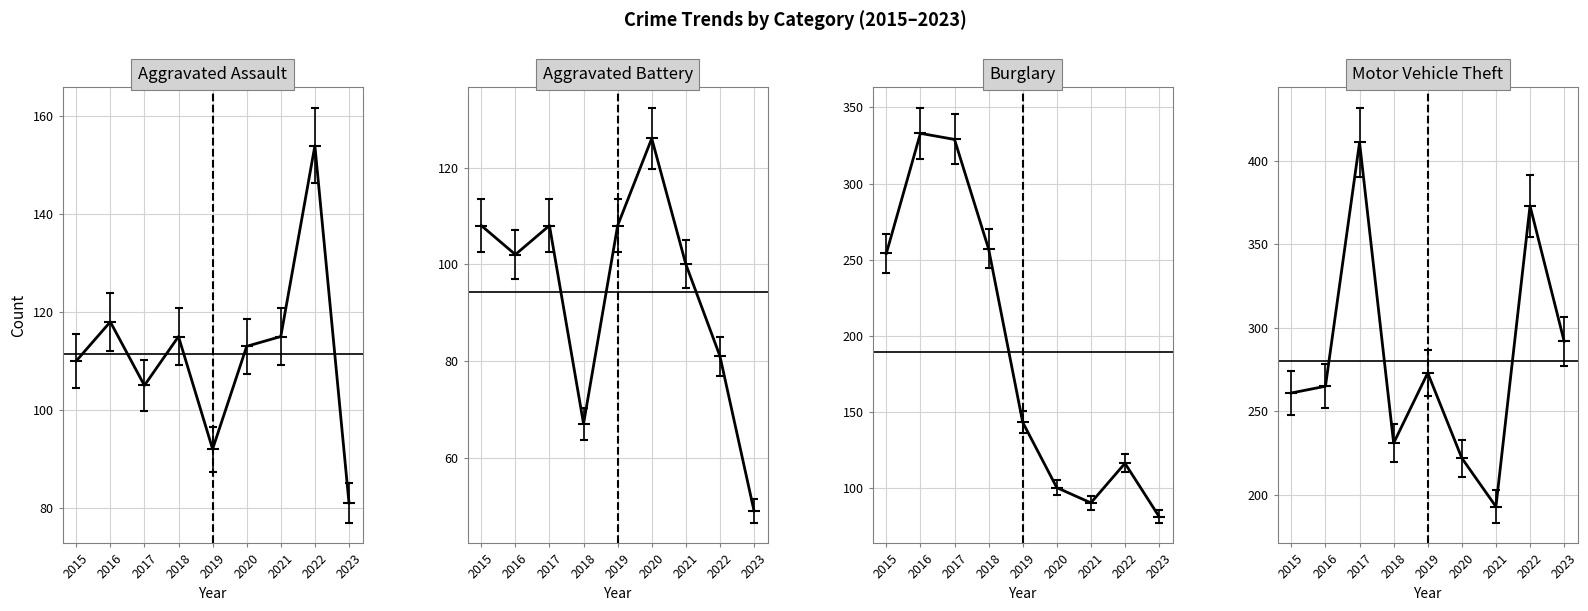

True or false: Aggravated Battery has more than 2 points higher than both neighbors.

False